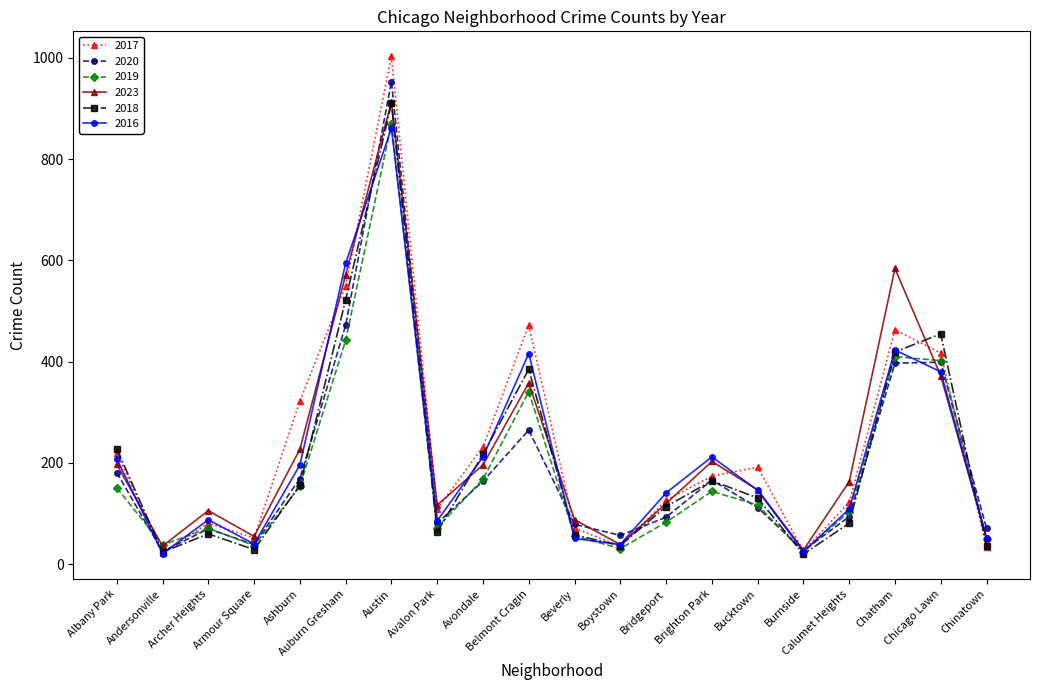

The 2023 series shows 158 at Belmont Cragin. True or false?

False